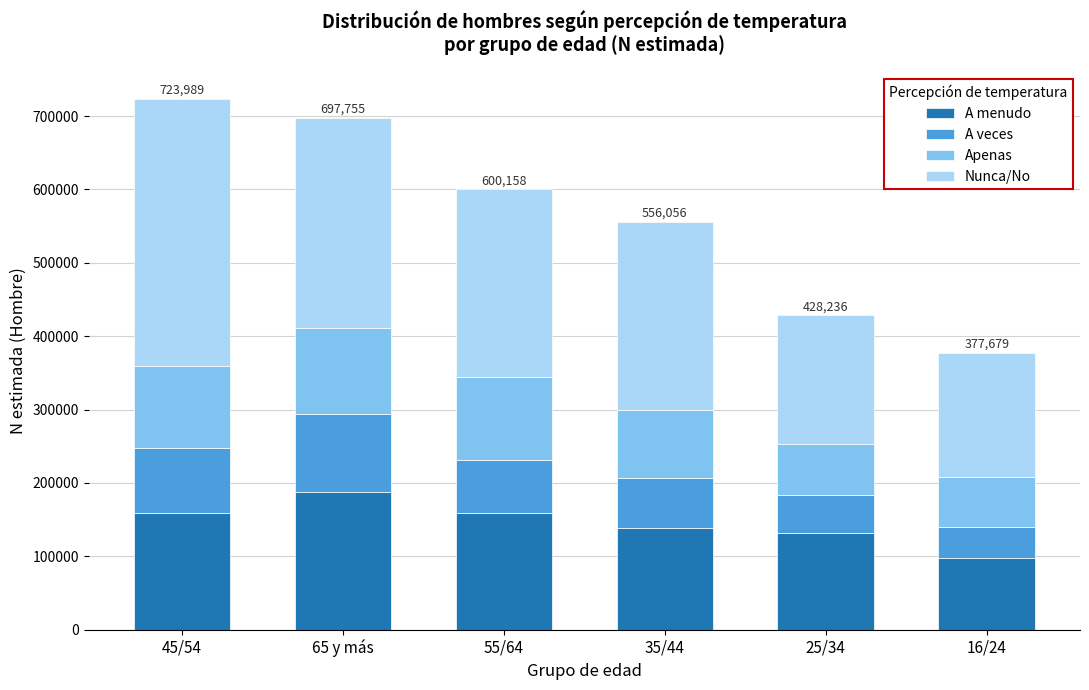

What is the total value across all series at 45/54?

723989